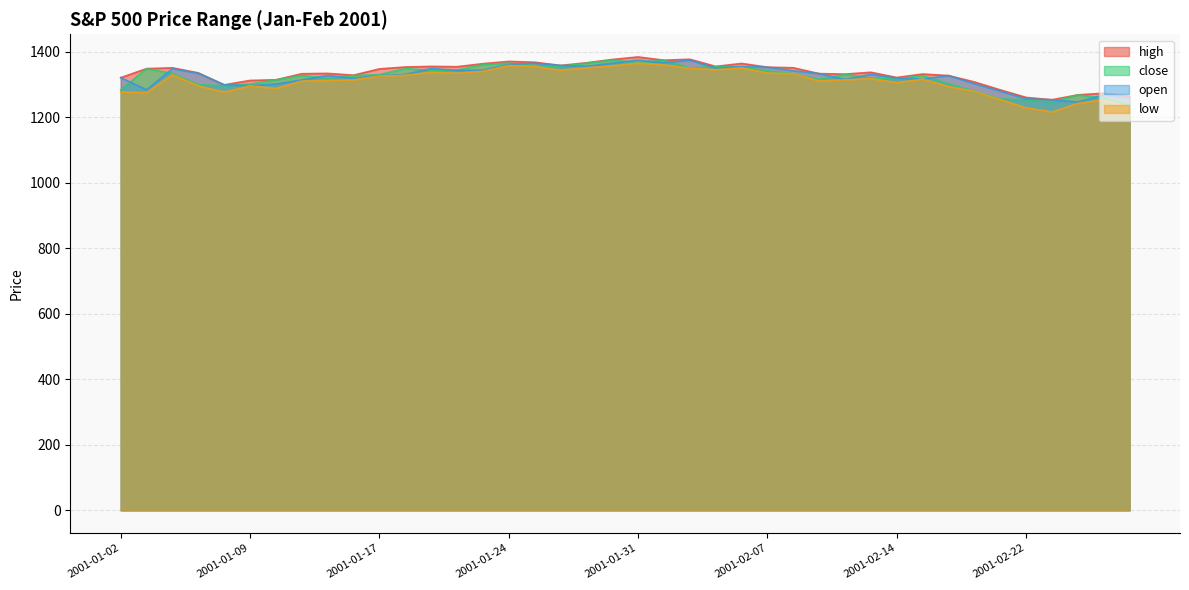

Which series has the widest spread of values?

low